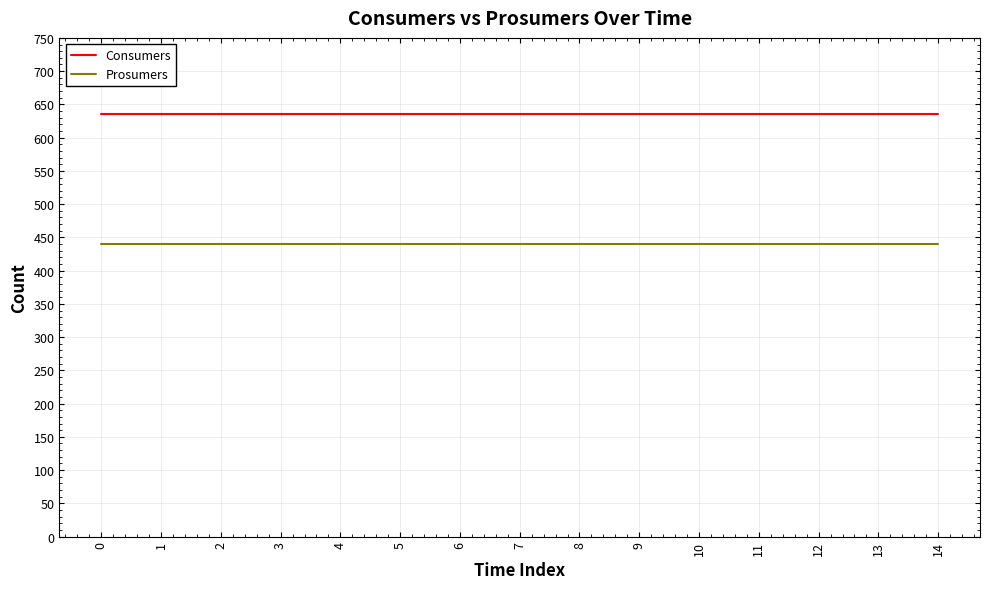

Reading right to left, what are all the values shown in this chart?

Consumers: 14=635	13=635	12=635	11=635	10=635	9=635	8=635	7=635	6=635	5=635	4=635	3=635	2=635	1=635	0=635
Prosumers: 14=440	13=440	12=440	11=440	10=440	9=440	8=440	7=440	6=440	5=440	4=440	3=440	2=440	1=440	0=440